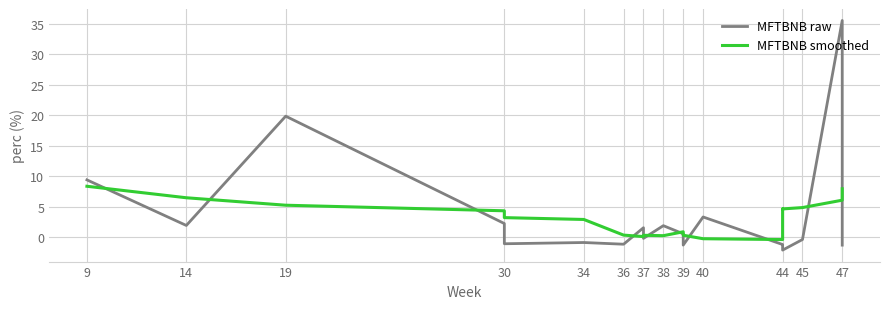

List the series in order of their peak value, lowest first.

MFTBNB smoothed, MFTBNB raw